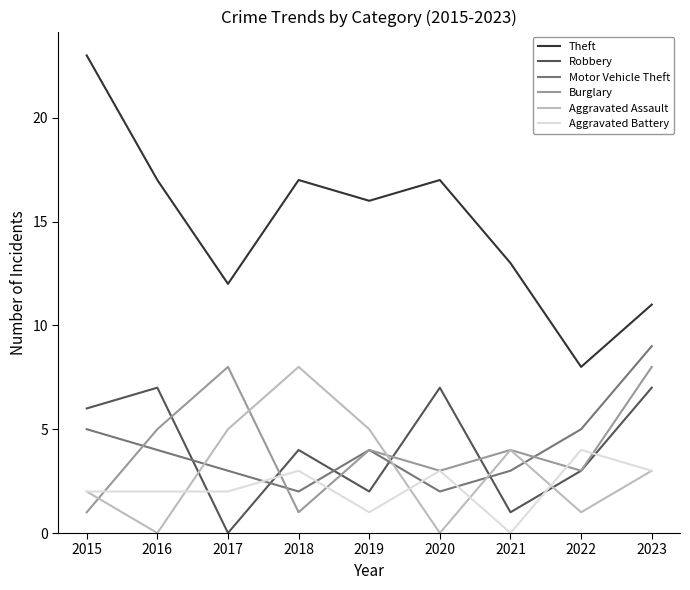

Reading left to right, extract all data points from this chart.

Theft: 23	17	12	17	16	17	13	8	11
Robbery: 6	7	0	4	2	7	1	3	7
Motor Vehicle Theft: 5	4	3	2	4	2	3	5	9
Burglary: 1	5	8	1	4	3	4	3	8
Aggravated Assault: 2	0	5	8	5	0	4	1	3
Aggravated Battery: 2	2	2	3	1	3	0	4	3